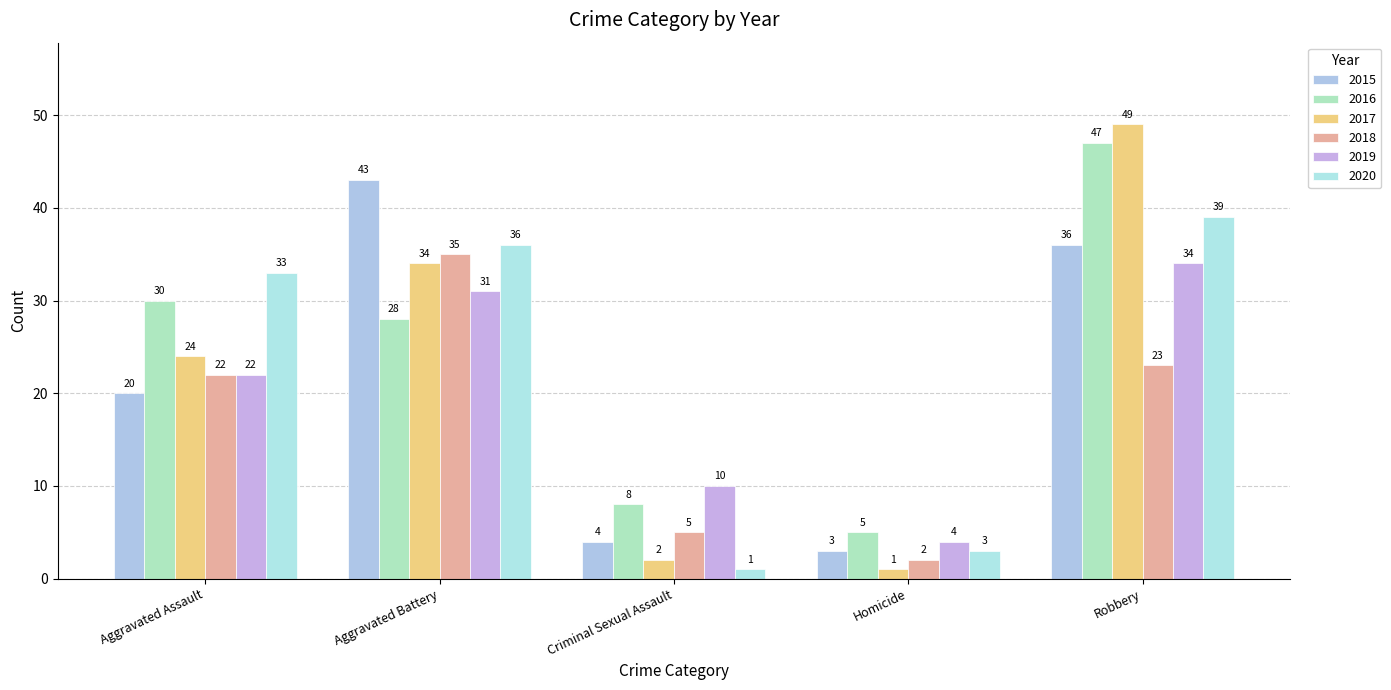

At which category does the chart reach its peak across all series?

Robbery